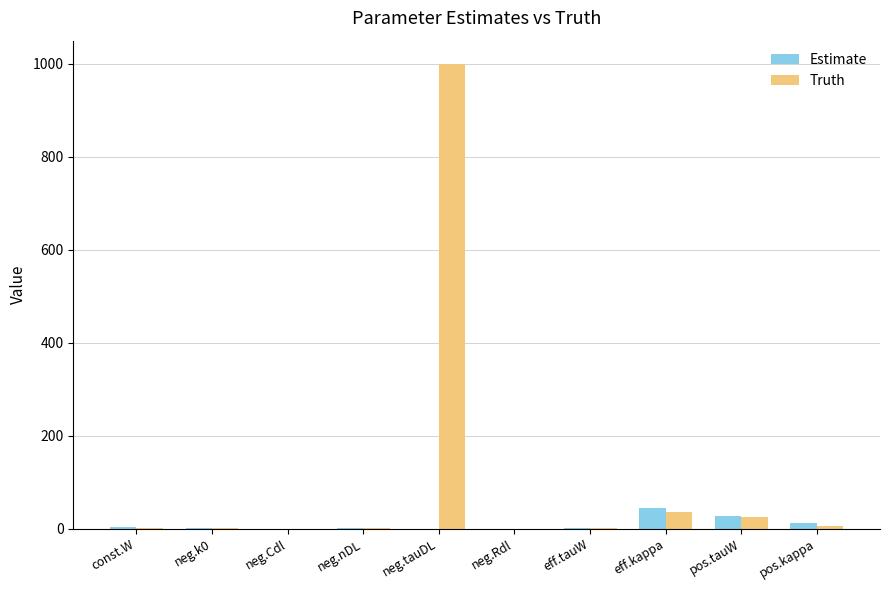

Are the bars horizontal?

No